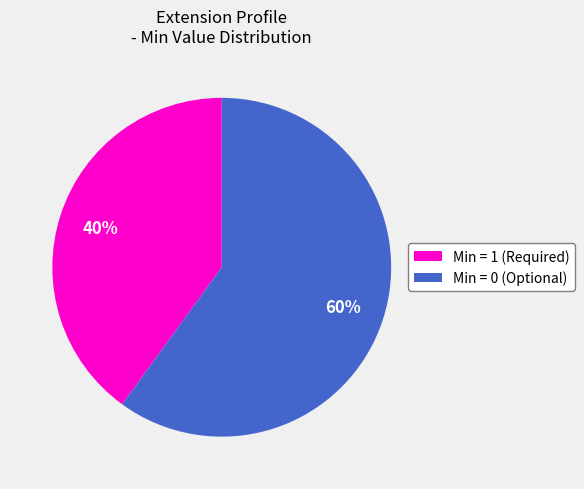

How many slices are in this pie chart?

2